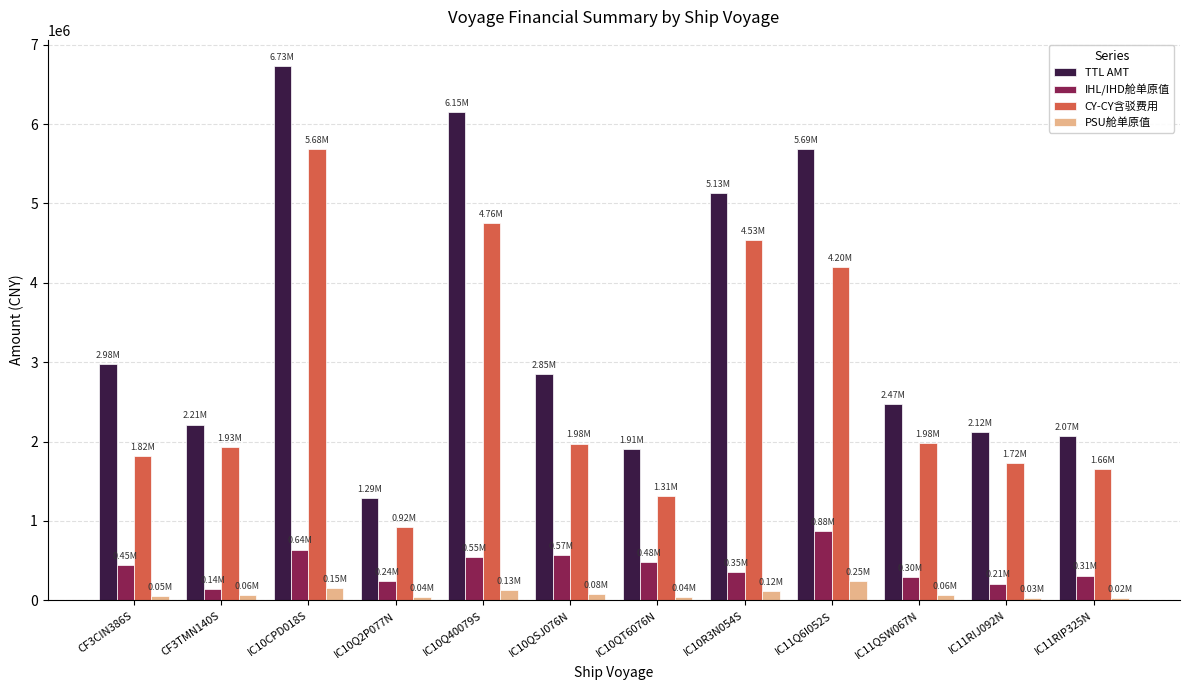

Is it true that TTL AMT equals 610337.5 at CF3TMN140S?

False